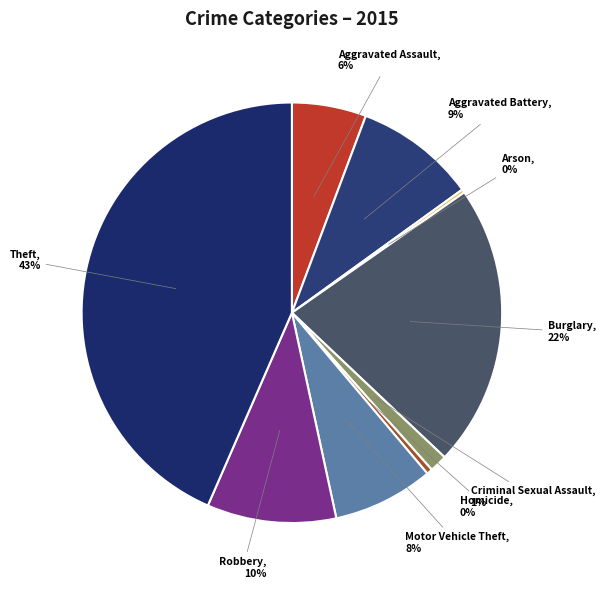

To the nearest percent, what is the difference between the largest and smallest slice percentages?

43%